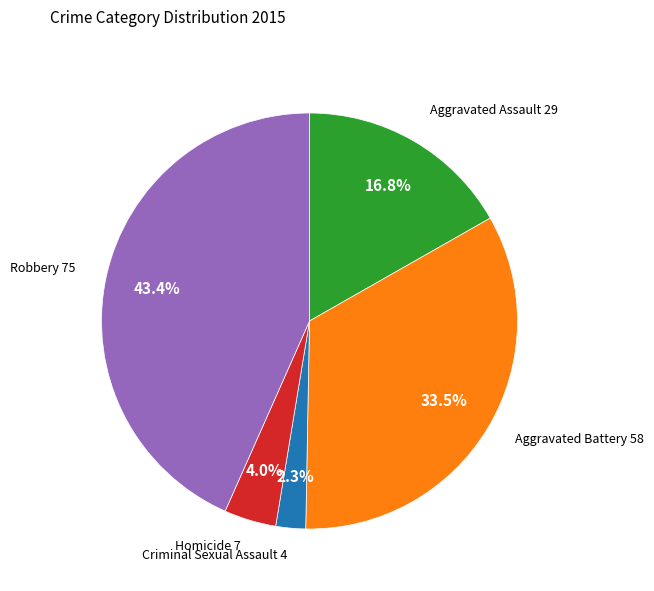

Is there a majority slice in this chart?

No